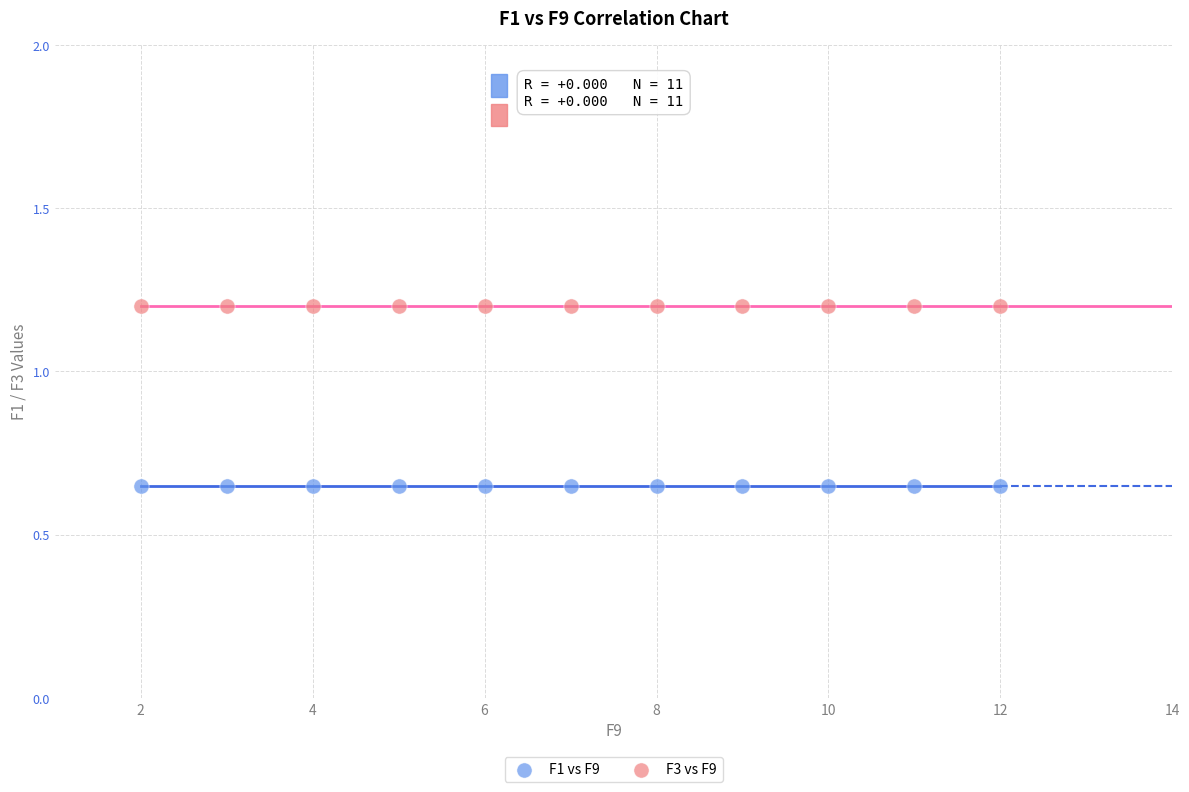

What are all the series names shown in the legend?

F1 vs F9, F3 vs F9